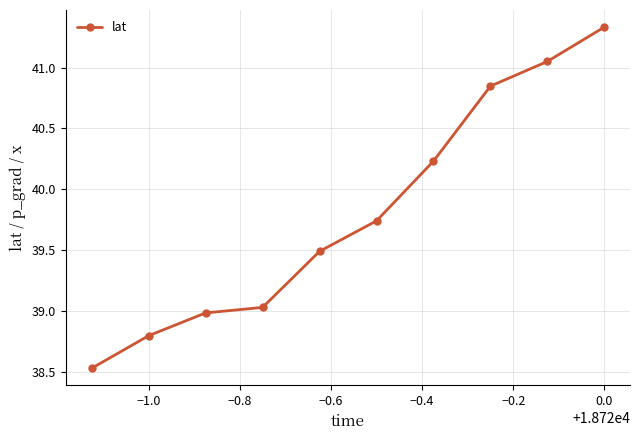

Count the number of categories in the chart.

10